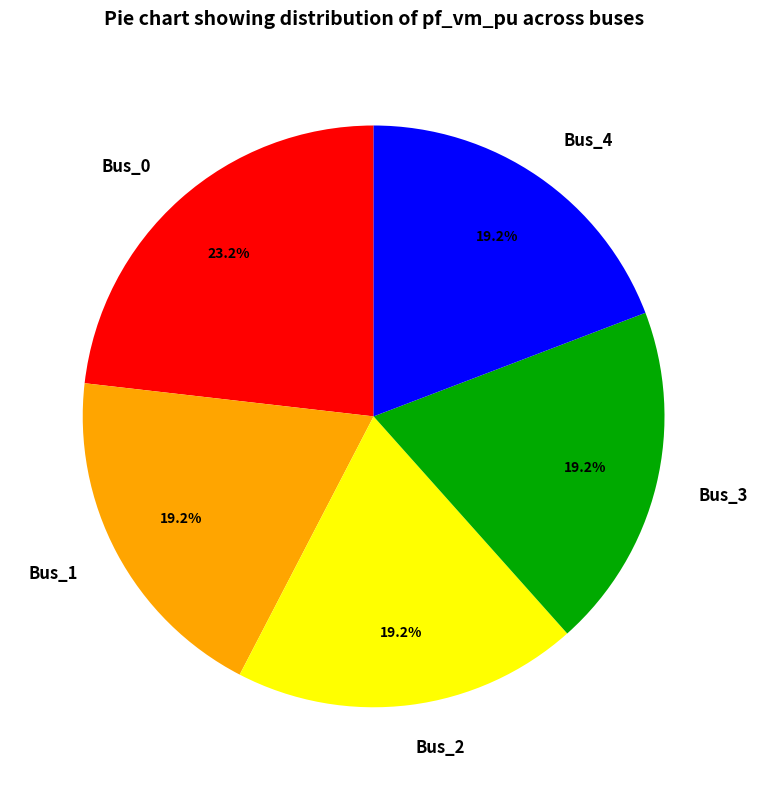

To the nearest percent, what is the difference between the largest and smallest slice percentages?

4%